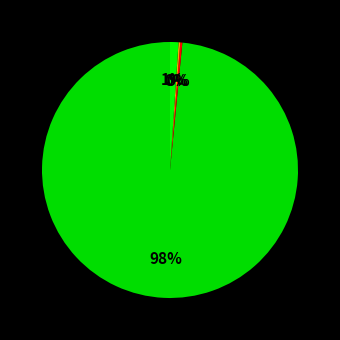

Rank the categories by value from lowest to highest.

RandomPivot, Med-of-3, MergeSort, Simple Quicksort